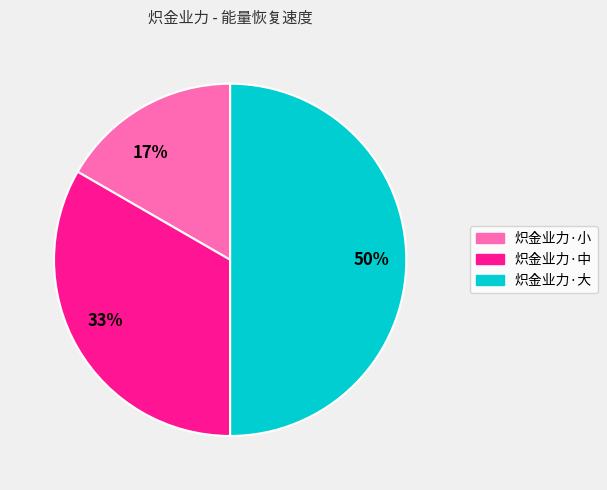

True or false: 炽金业力·小 accounts for 17% of the total.

True